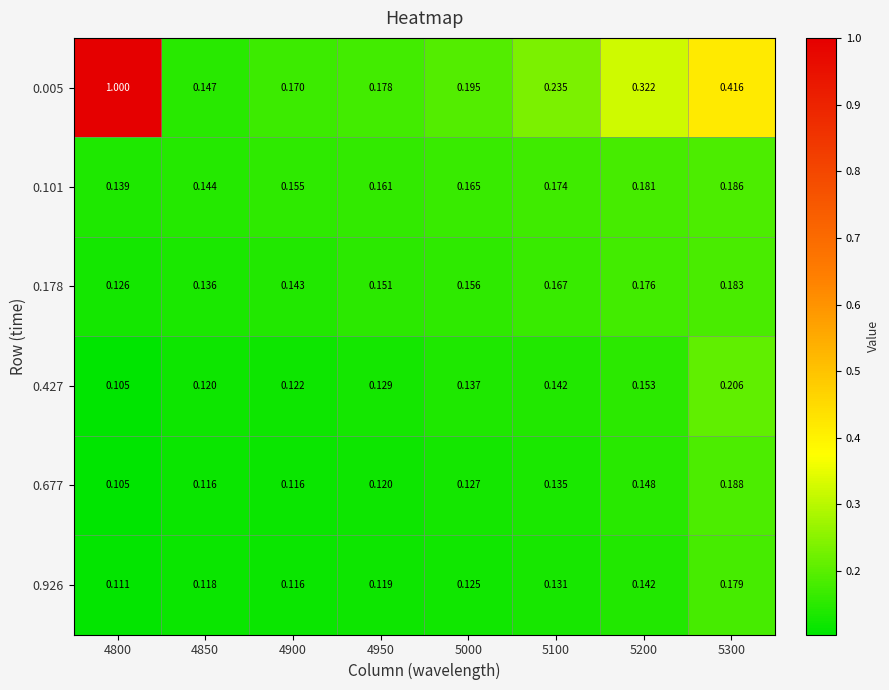

Is the value of 0.427 at 5300 greater than the value of 0.926 at 4950?

Yes